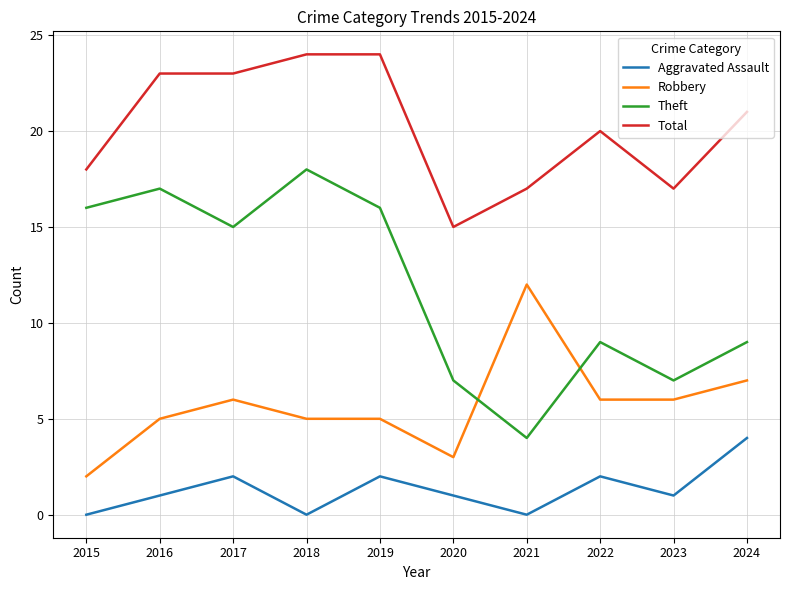

Which series has the largest total across all categories?

Total